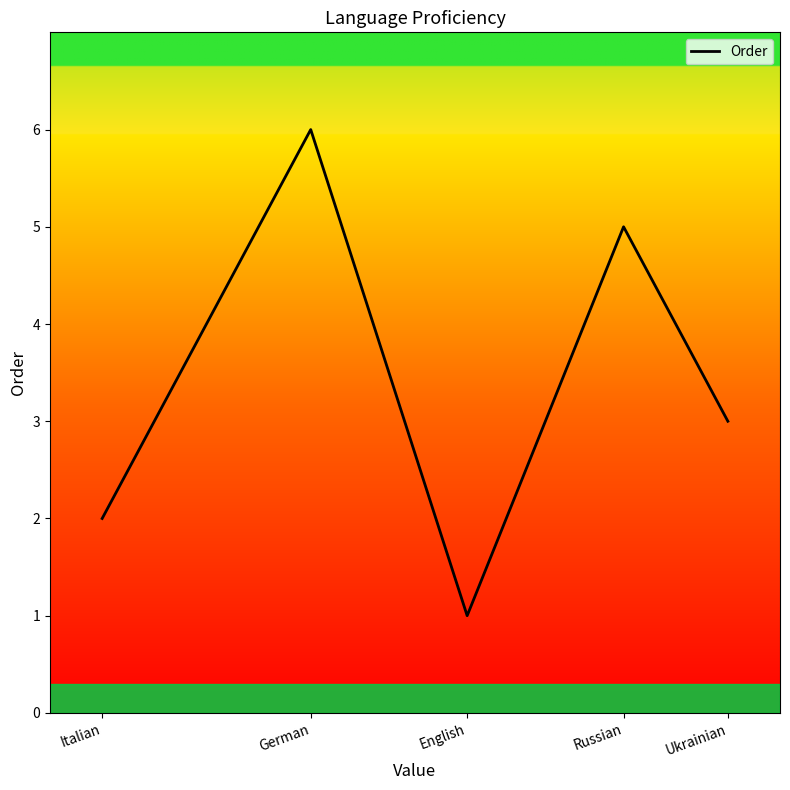

What is the ratio of the value at Russian to the value at German?

0.8